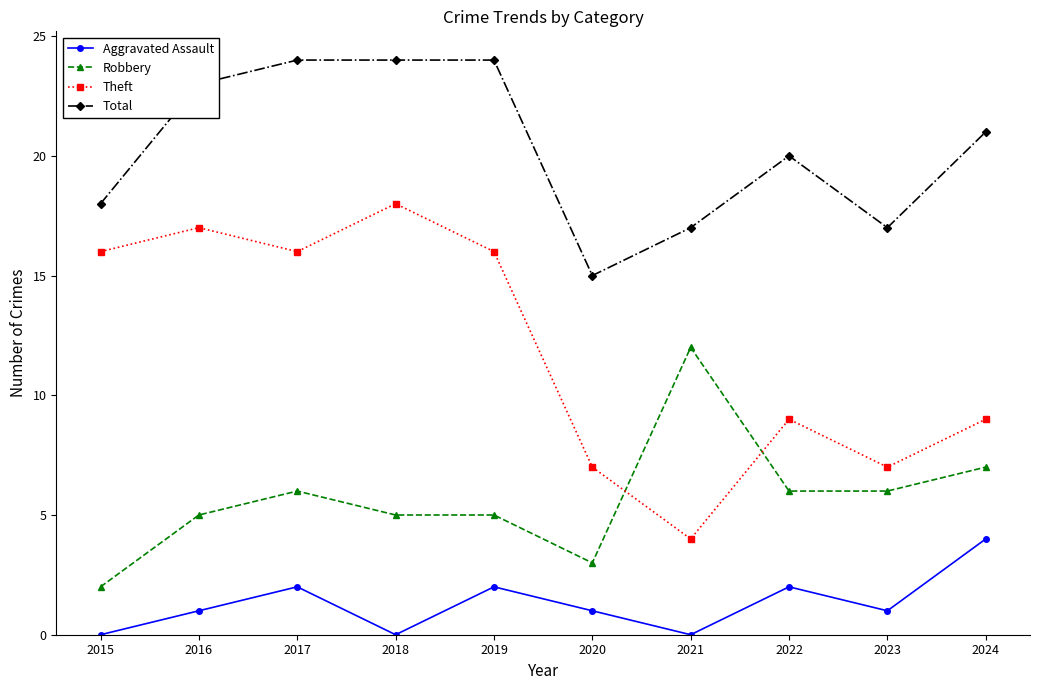

At how many categories does at least one series exceed 8?

10